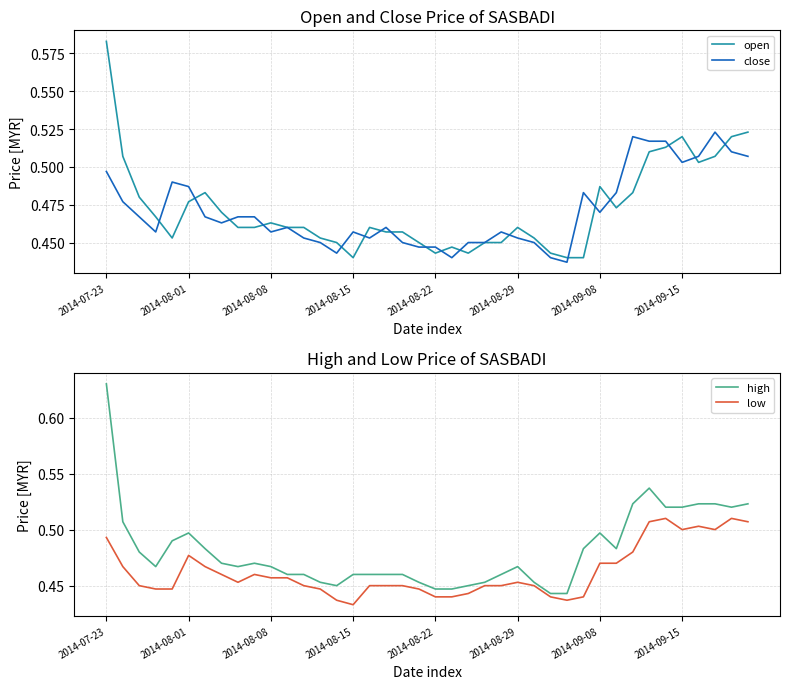

What is the value of the close point at the 16th from the left?

0.5